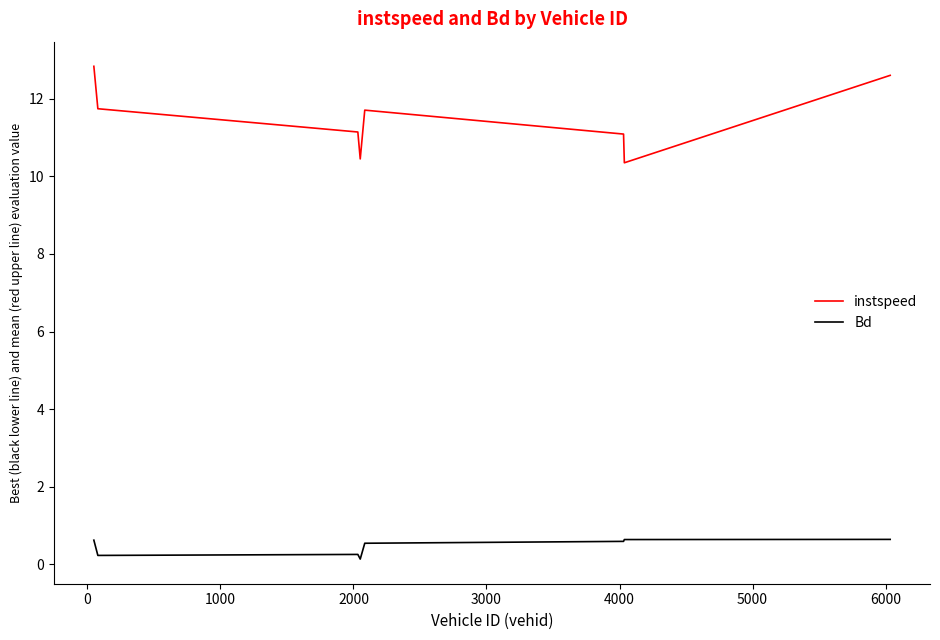

How many lines are shown in the chart?

2